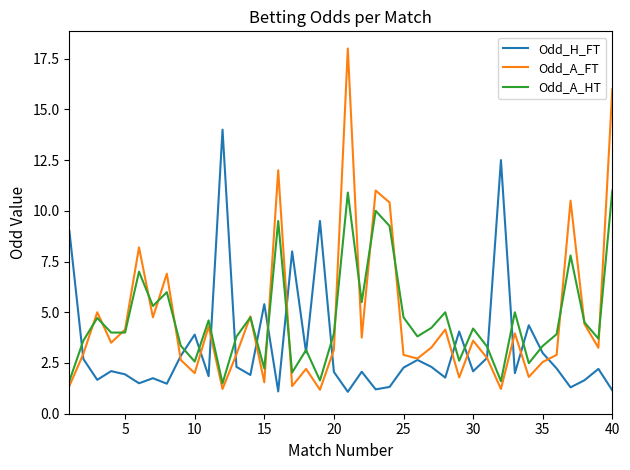

What is the highest value of the Odd_H_FT series?

14.0